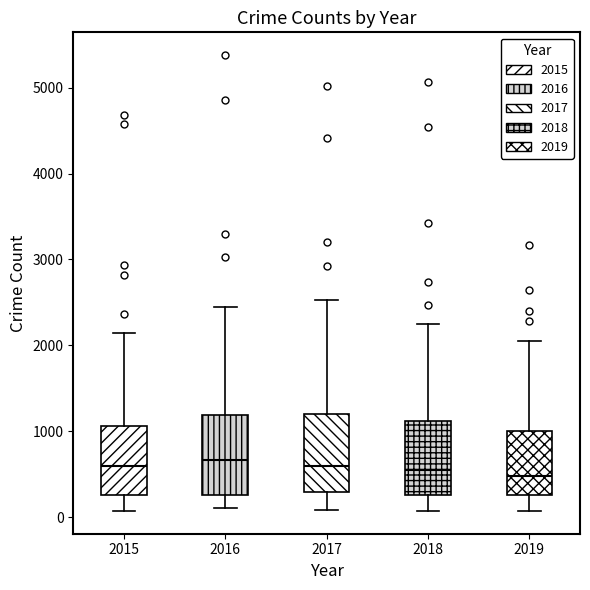

Reading left to right, transcribe this box plot: for each box, give where its median line is, the range the box spans, and where its two whiskers end, as read against the y-axis. The values are not printed on the chart, so give them approximately, as read against the axis.

2015: median 600, box 300 to 1100, whiskers 100 to 2100
2016: median 700, box 300 to 1200, whiskers 100 to 2400
2017: median 600, box 300 to 1200, whiskers 100 to 2500
2018: median 500, box 300 to 1100, whiskers 100 to 2200
2019: median 500, box 300 to 1000, whiskers 100 to 2100